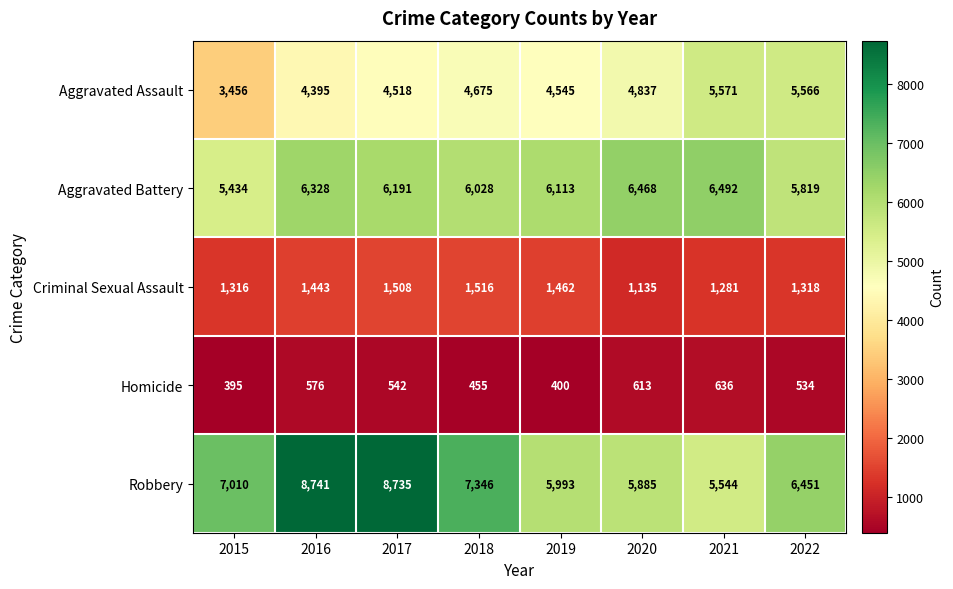

Which series has the widest spread of values?

Robbery